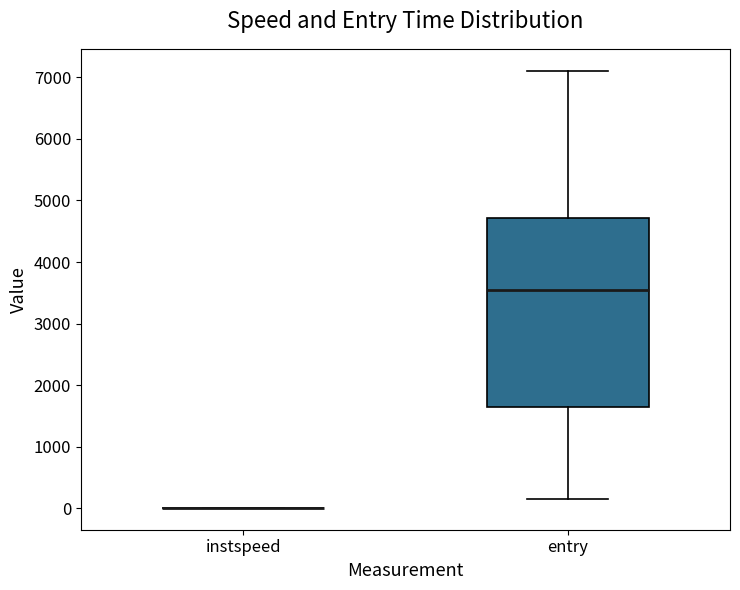

Reading left to right, read every box against the y-axis: the position of its median line, the range the box covers, and the ends of its whiskers. The values are not printed on the chart, so give them approximately, as read against the axis.

instspeed: box collapsed to a line at 0, whiskers 0 to 0
entry: median 3500, box 1600 to 4700, whiskers 200 to 7100